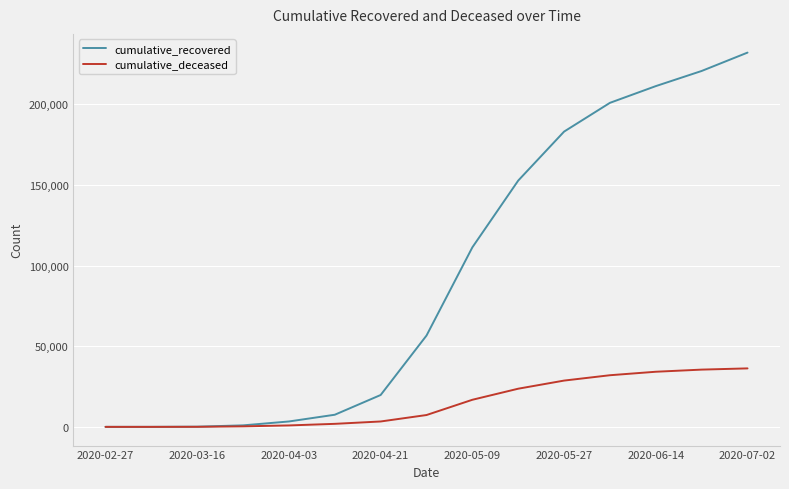

Which series has the largest total across all categories?

cumulative_recovered